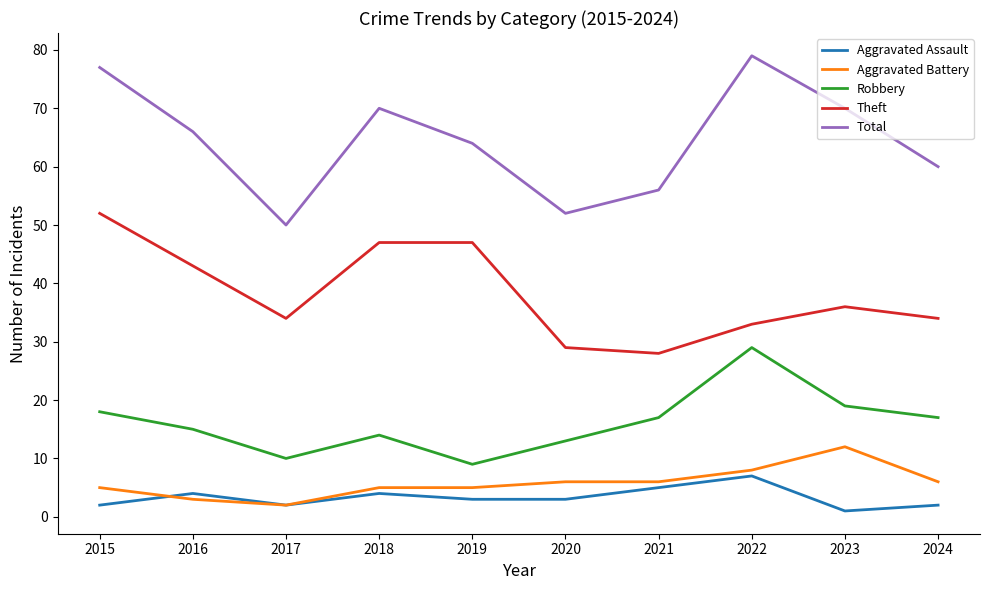

Which series has the widest spread of values?

Total